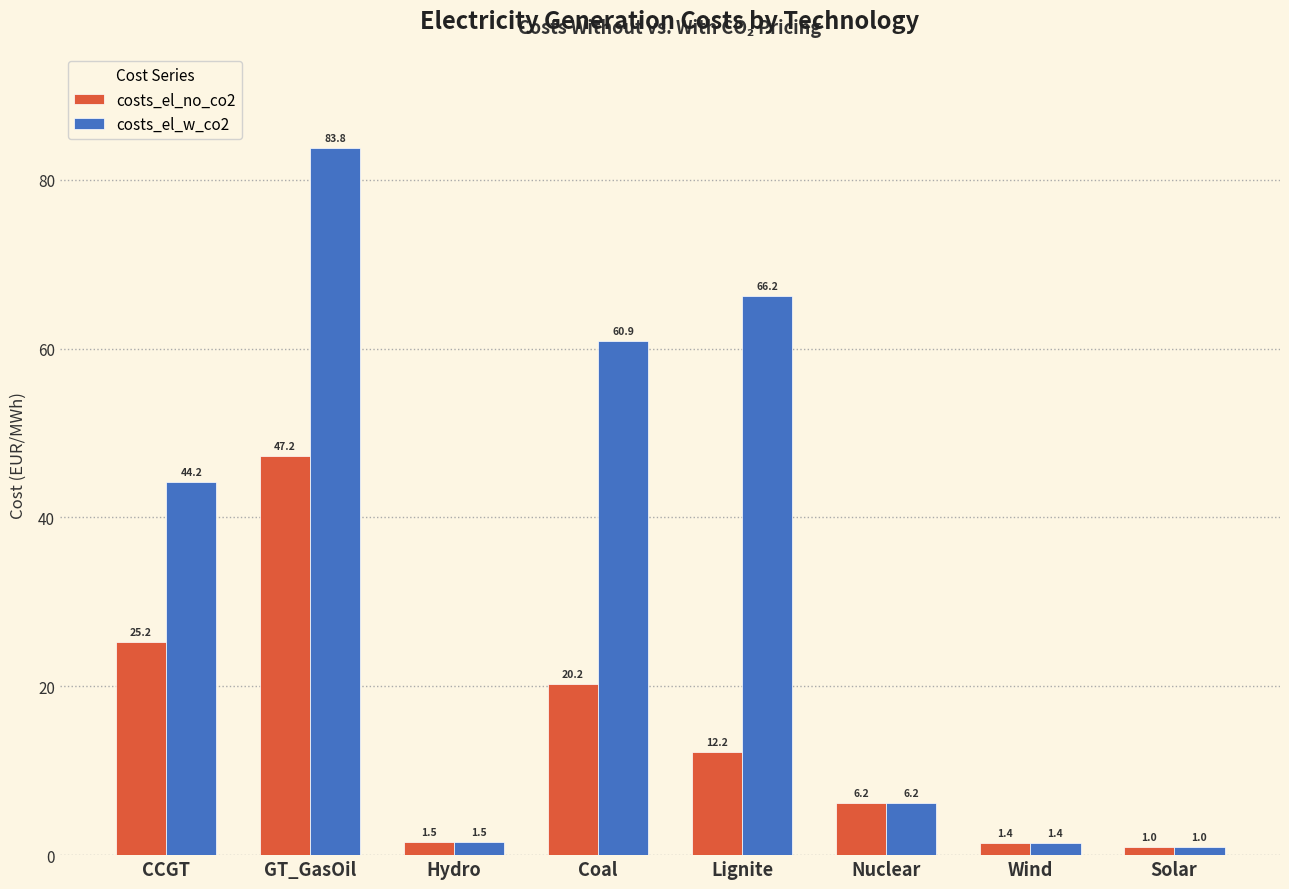

Reading left to right, what are all the values shown in this chart?

costs_el_no_co2: CCGT=25.2	GT_GasOil=47.2	Hydro=1.5	Coal=20.2	Lignite=12.2	Nuclear=6.2	Wind=1.4	Solar=1.0
costs_el_w_co2: CCGT=44.2	GT_GasOil=83.8	Hydro=1.5	Coal=60.9	Lignite=66.2	Nuclear=6.2	Wind=1.4	Solar=1.0